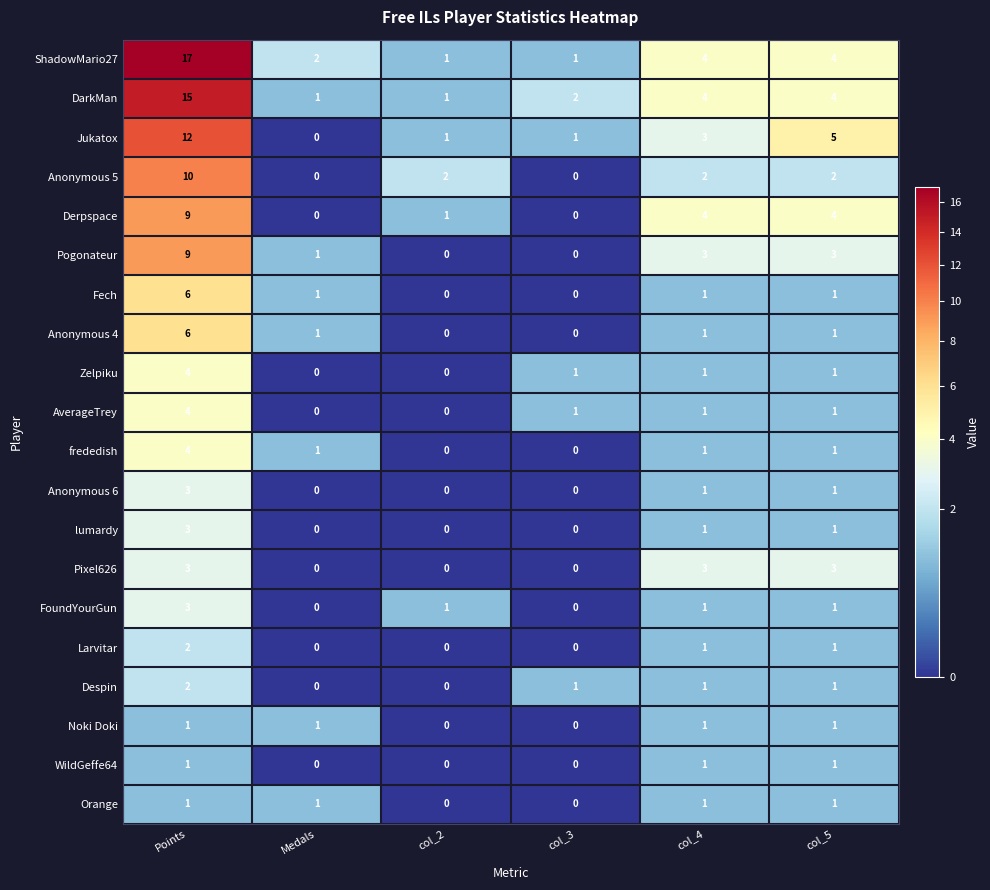

How many categories are shown in the chart?

6